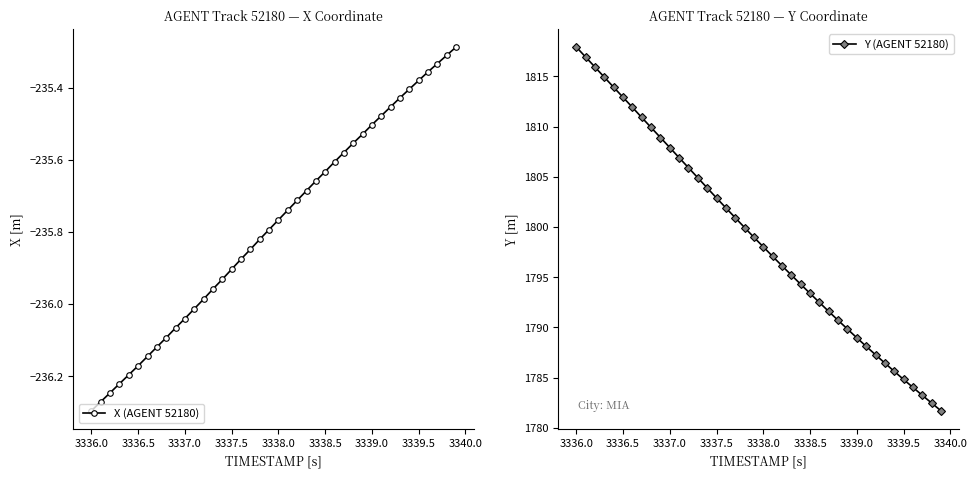

What is the minimum value for Y (AGENT 52180)?

1781.7